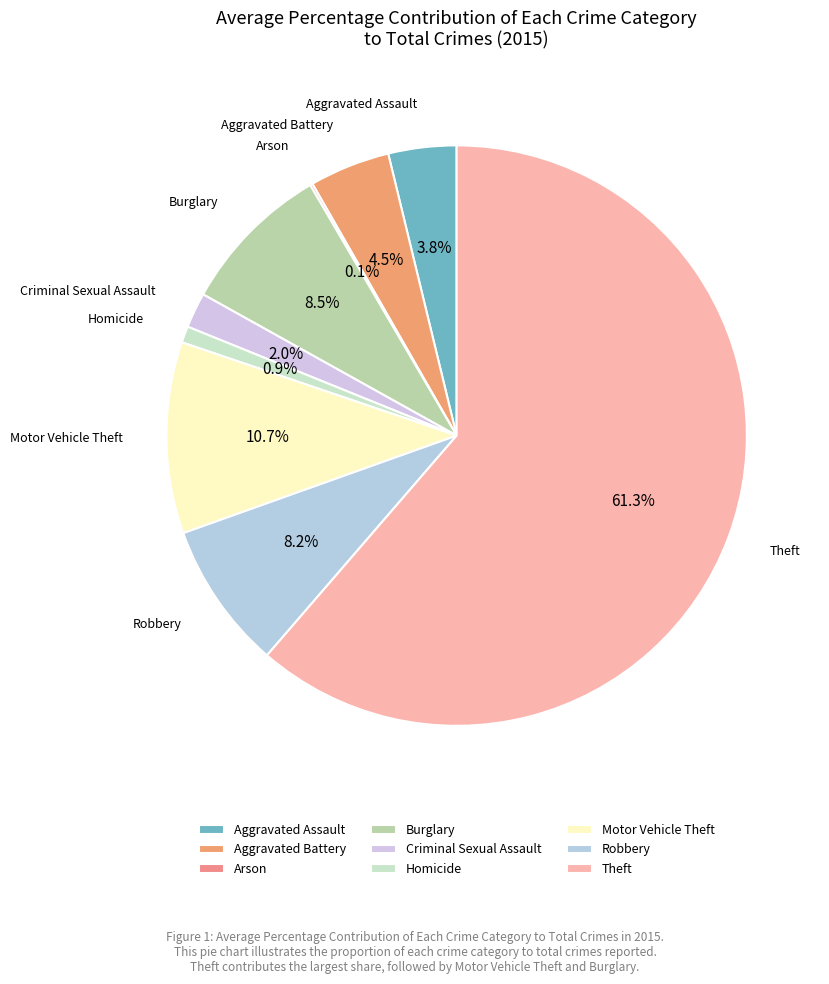

What percentage is the Robbery slice, to the nearest percent?

8%